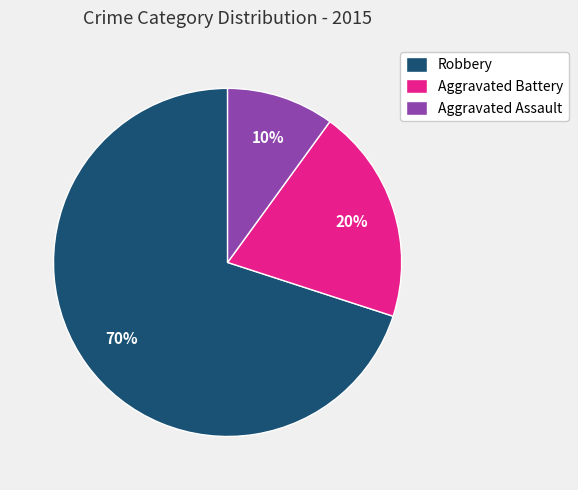

Is the sum of Aggravated Battery and Aggravated Assault greater than half?

No